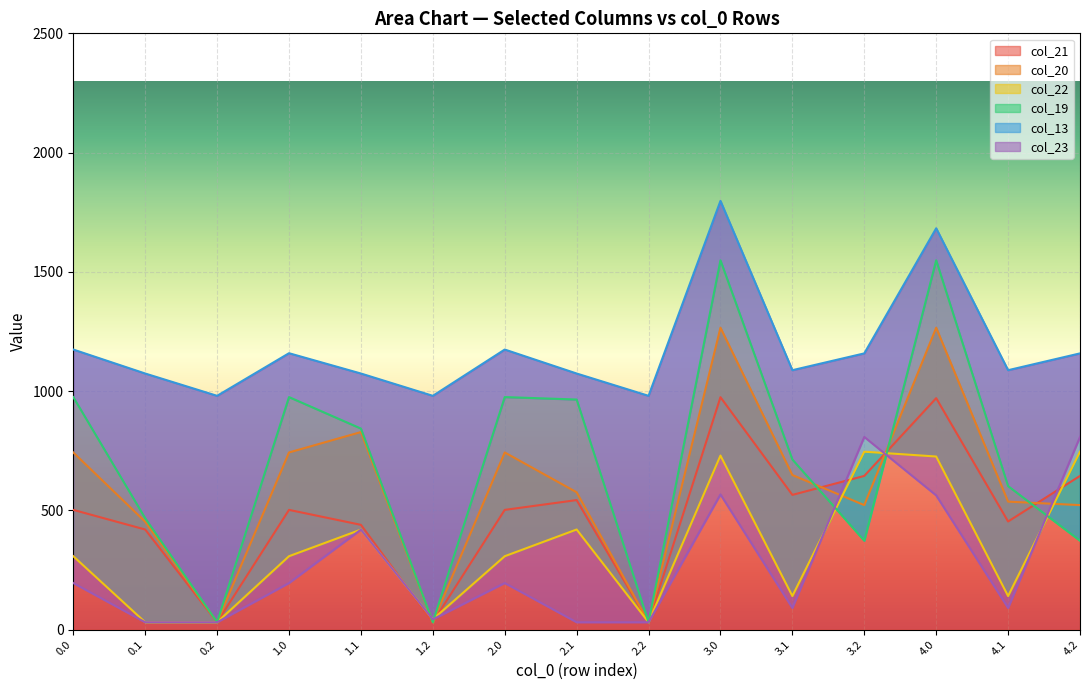

The value of col_21 at 3.0 is 974.4. True or false?

True